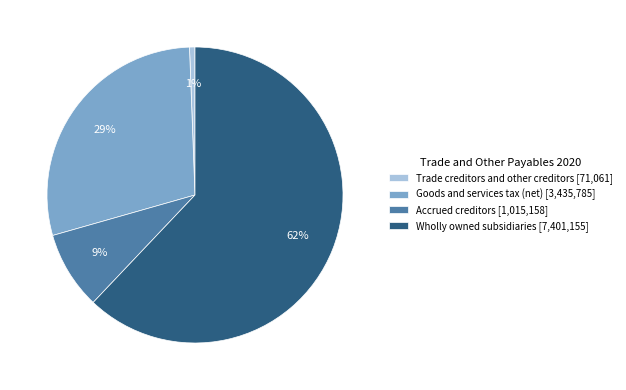

Between Goods and services tax (net) and Trade creditors and other creditors, which is larger?

Goods and services tax (net)